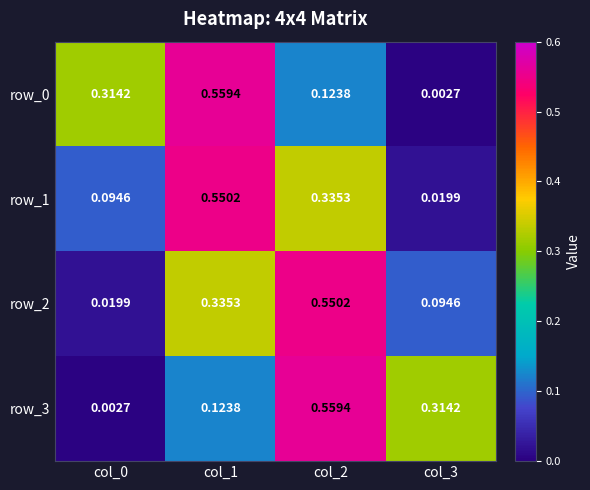

Is the value of row_1 at col_2 greater than the value of row_0 at col_0?

Yes